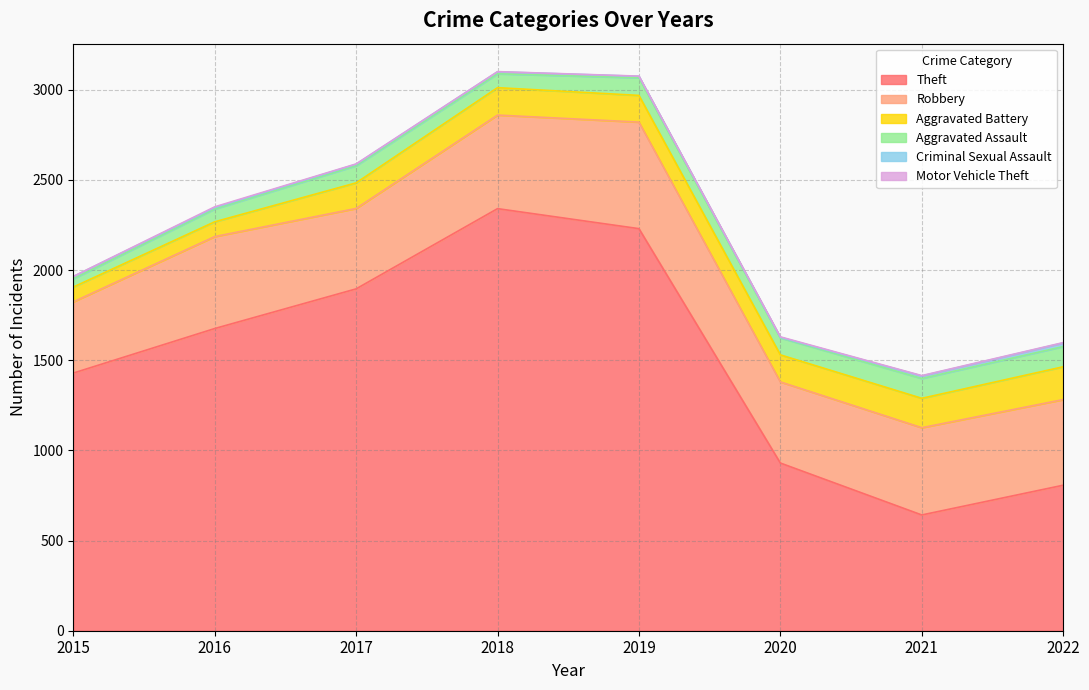

True or false: Aggravated Battery and Aggravated Assault cross at least once.

False